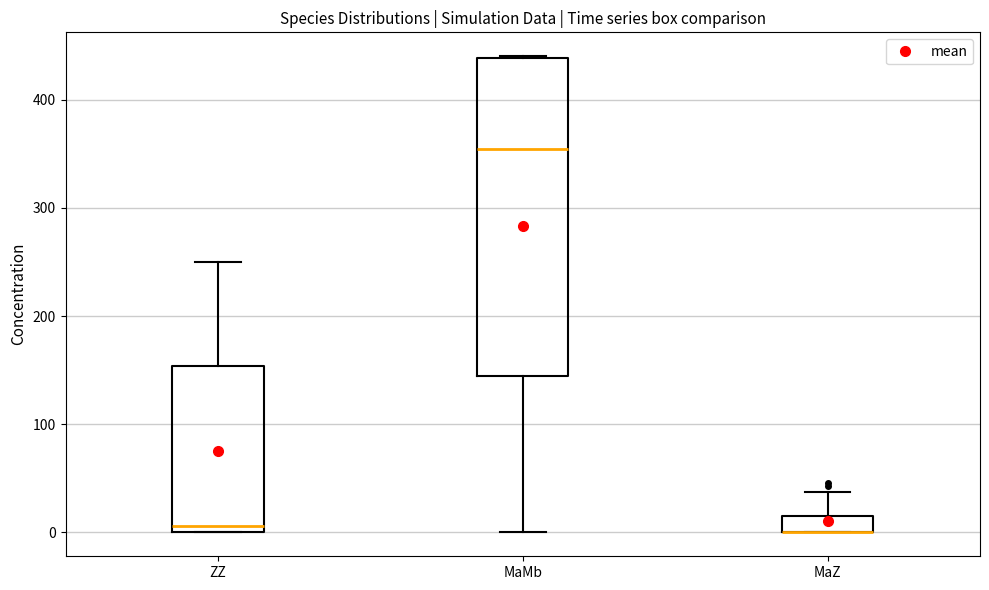

Comparing the boxes themselves (not the whiskers), which one is the tallest?

MaMb